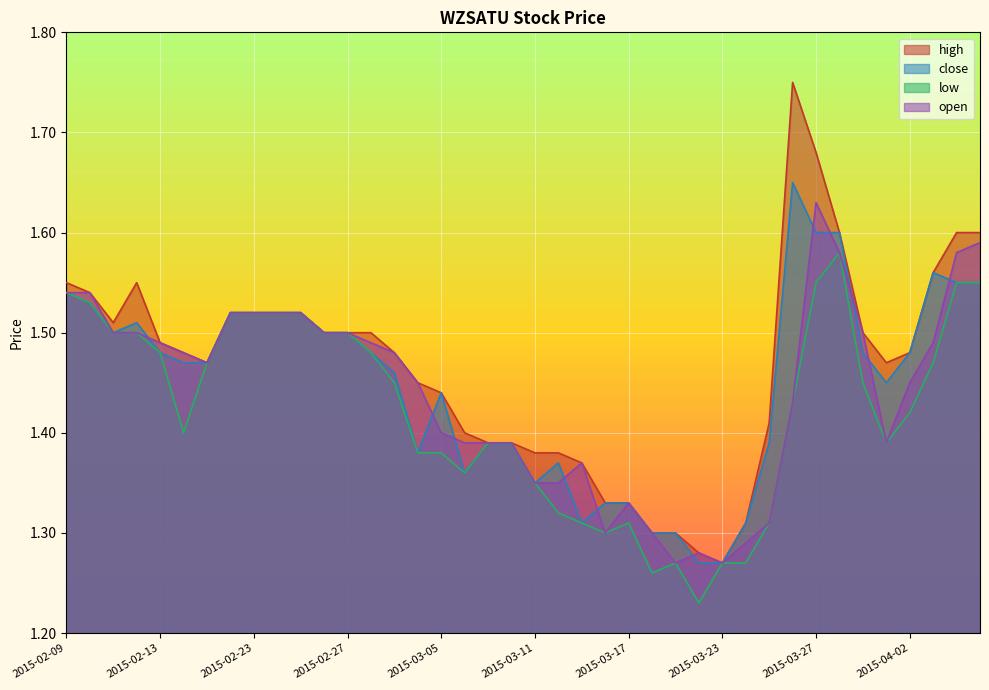

What are all the series names shown in the legend?

high, close, low, open